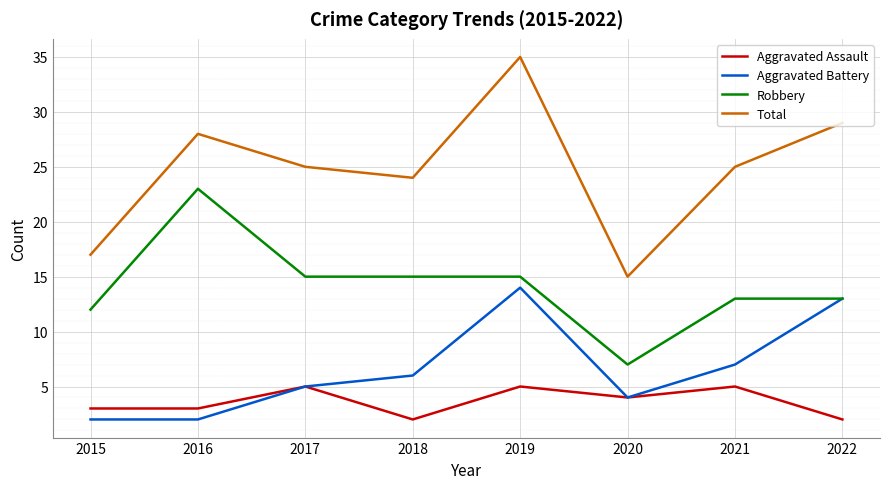

True or false: Robbery and Total intersect in this chart.

False